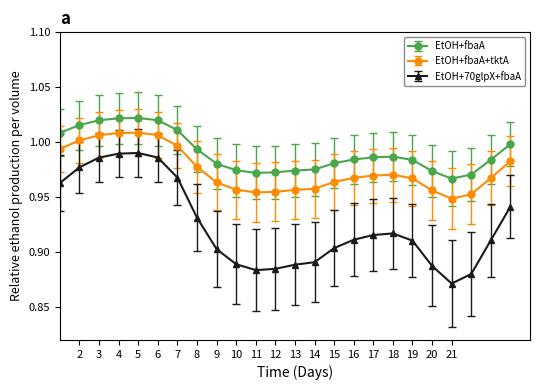

Is this an area chart (filled region under the line)?

No